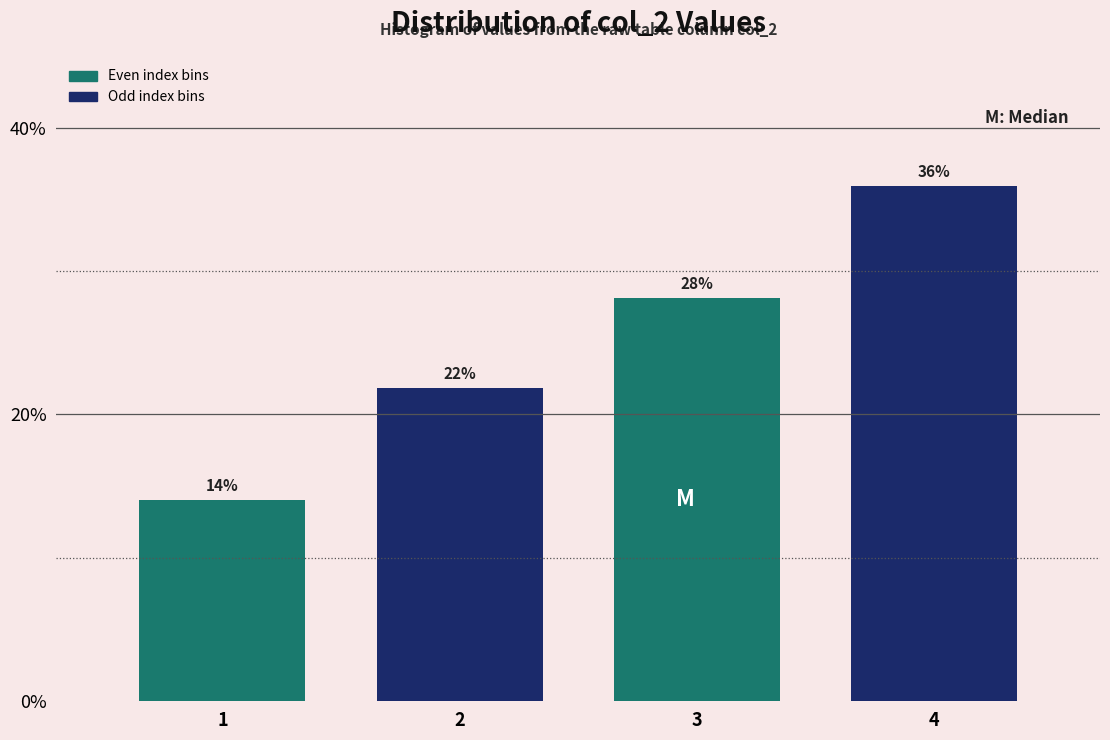

What is the average value?

25.0